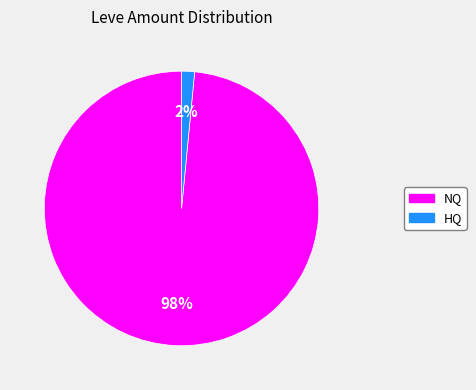

To the nearest percent, what is the average slice percentage?

50%